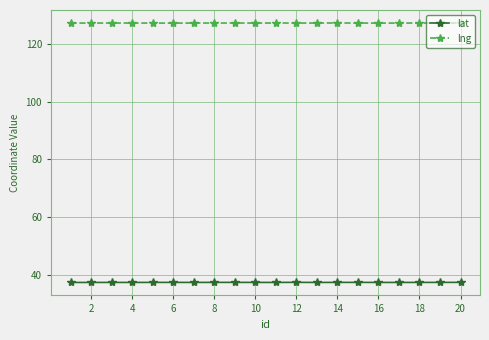

At how many categories does at least one series exceed 39?

20